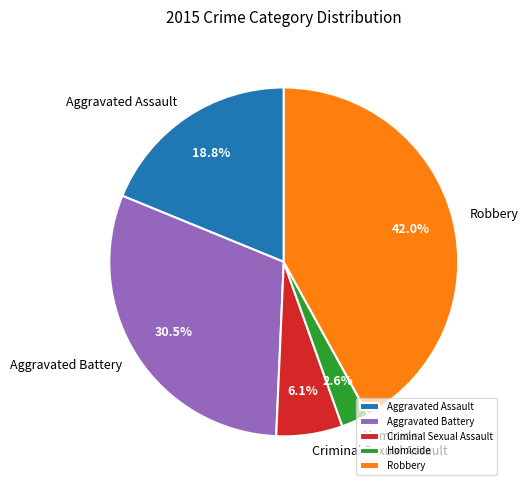

Which has a higher value, Criminal Sexual Assault or Aggravated Assault?

Aggravated Assault